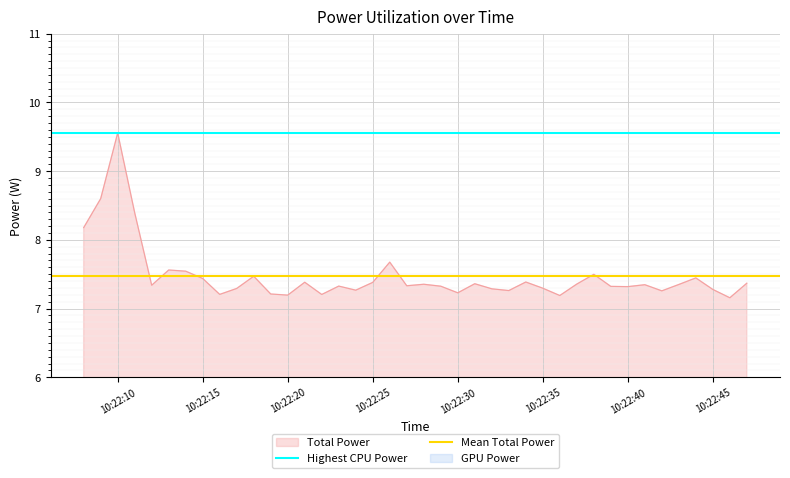

Which category has the highest value in the Total Power series?

10:22:10